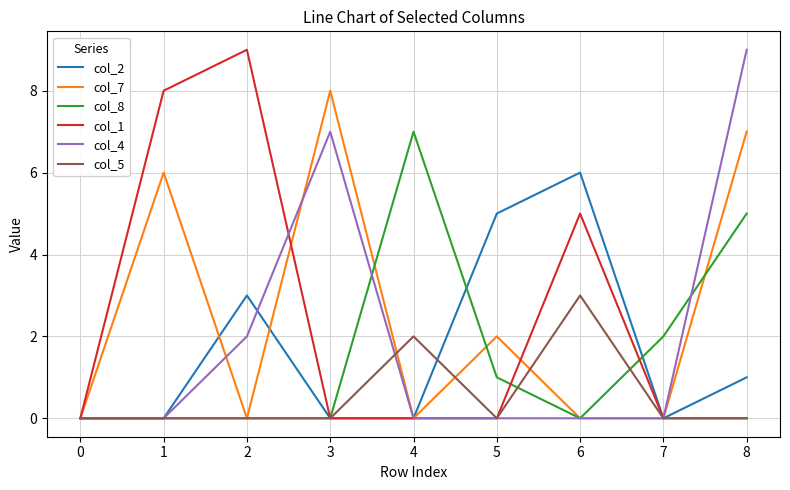

What is the spread (max minus min) of values at 7?

2